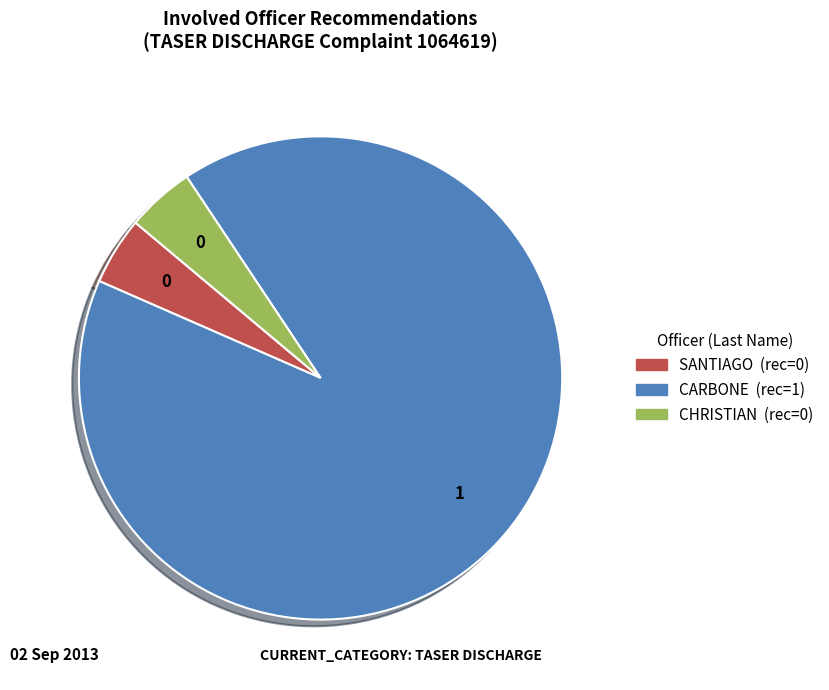

Between CARBONE and SANTIAGO, which is larger?

CARBONE